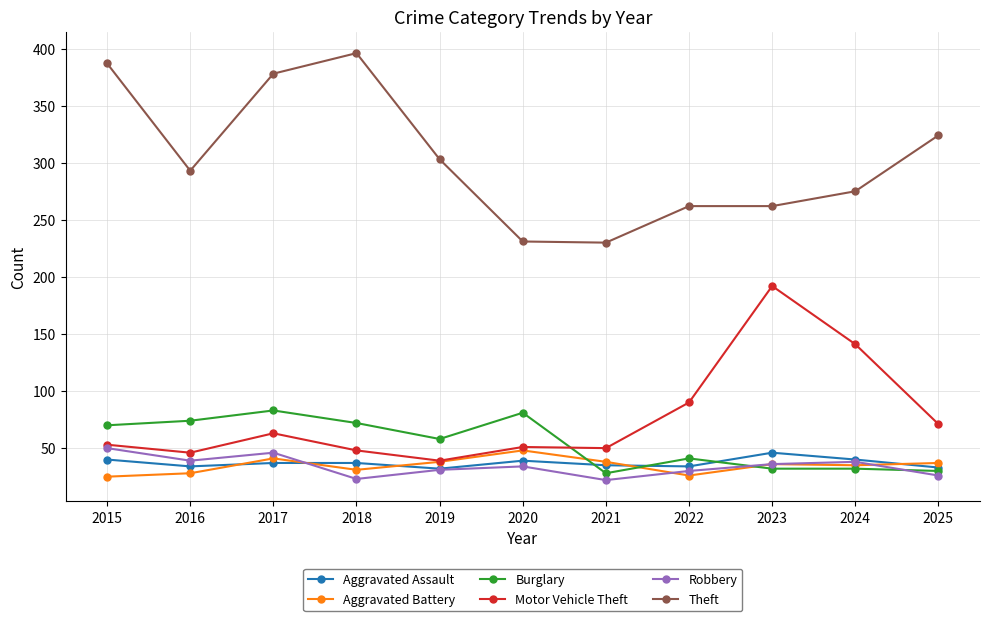

Is the value of Aggravated Battery at 2015 greater than the value of Burglary at 2023?

No